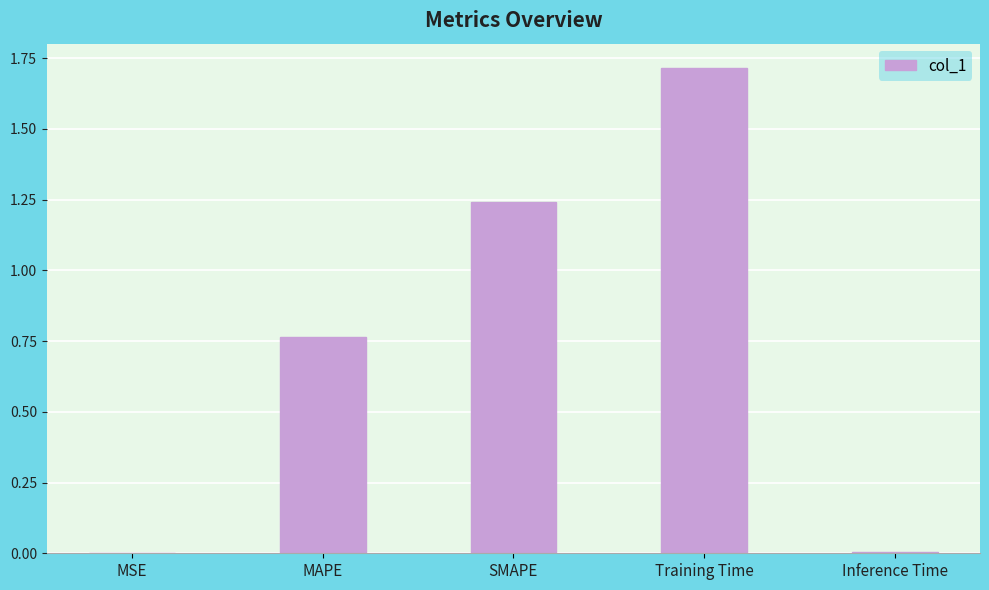

What is the sum of all values?

3.7